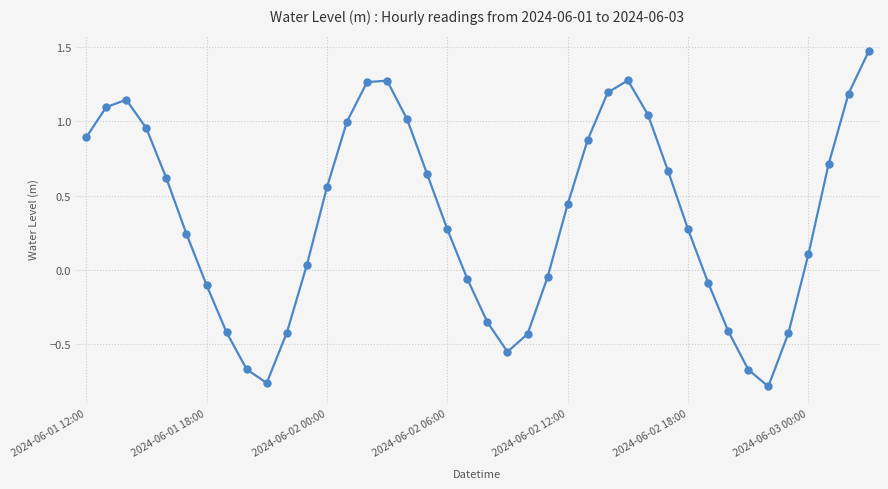

How many points are lower than both their immediate neighbors (excluding endpoints)?

3